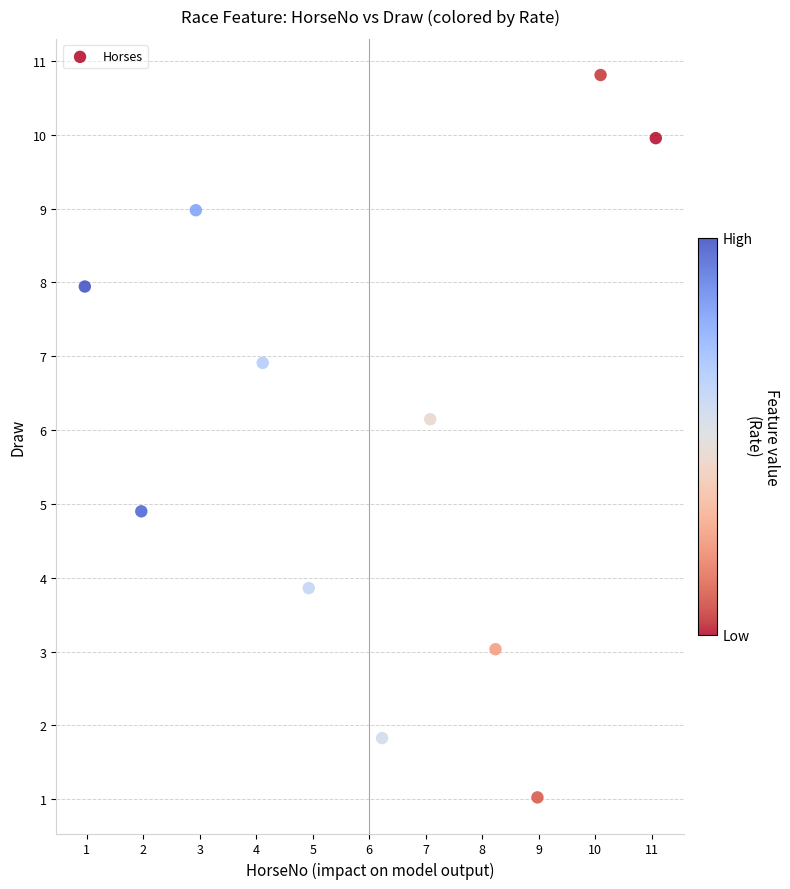

What is the range of Y values (max minus min)?

9.8